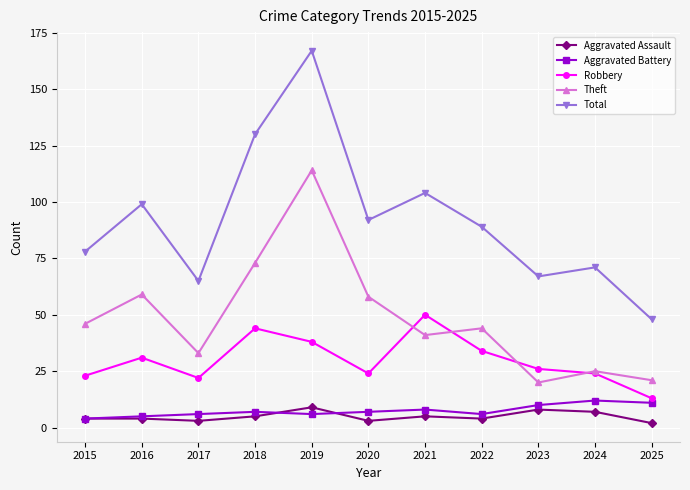

Rank the categories by Total value from lowest to highest.

2025, 2017, 2023, 2024, 2015, 2022, 2020, 2016, 2021, 2018, 2019